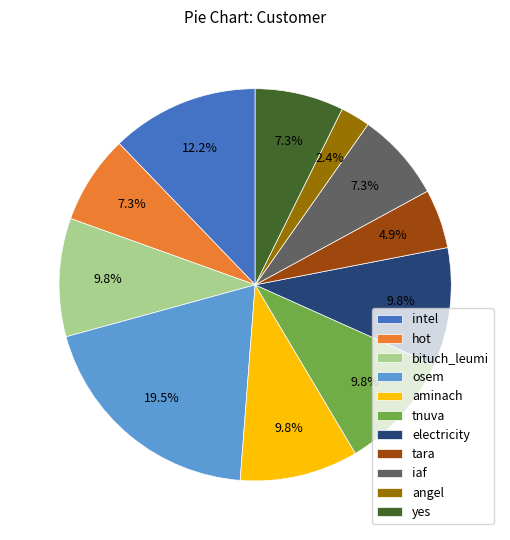

To the nearest percent, what is the combined percentage of aminach and tara?

15%